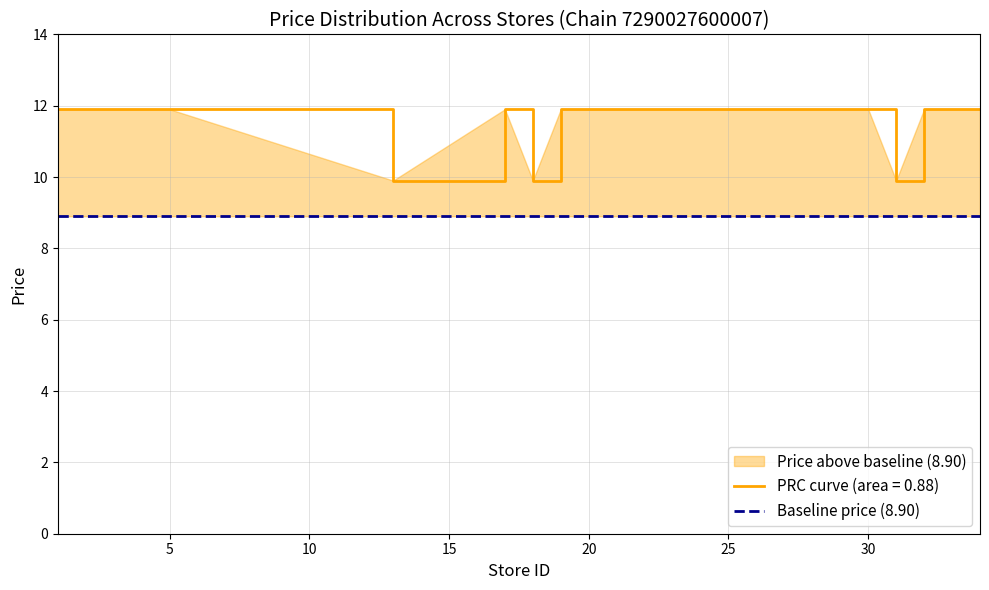

List the labels in order of value, largest first.

1, 2, 3, 4, 5, 17, 19, 20, 22, 23, 24, 27, 28, 30, 32, 33, 34, 13, 18, 31